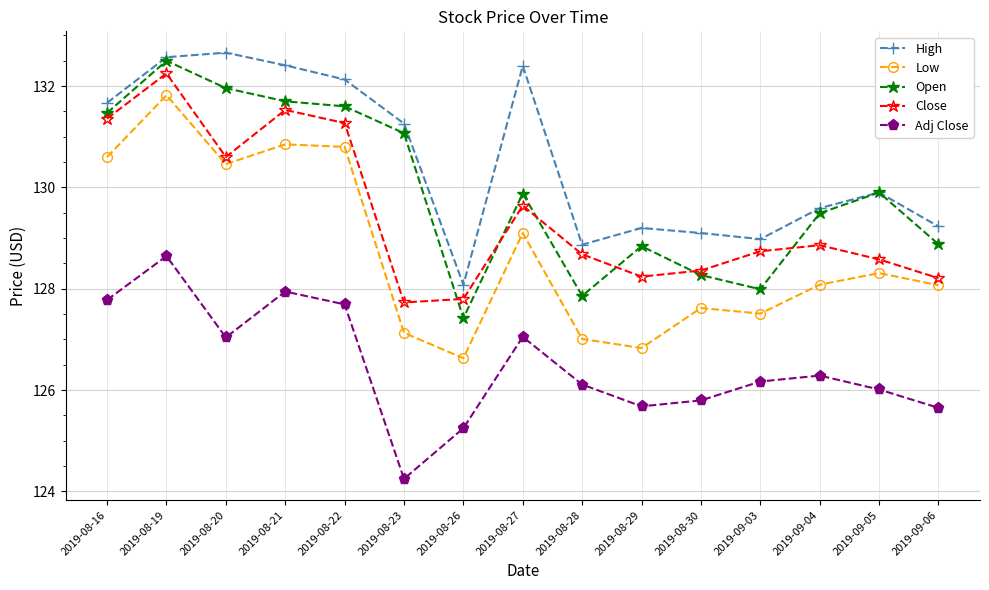

True or false: Close and Low intersect in this chart.

False